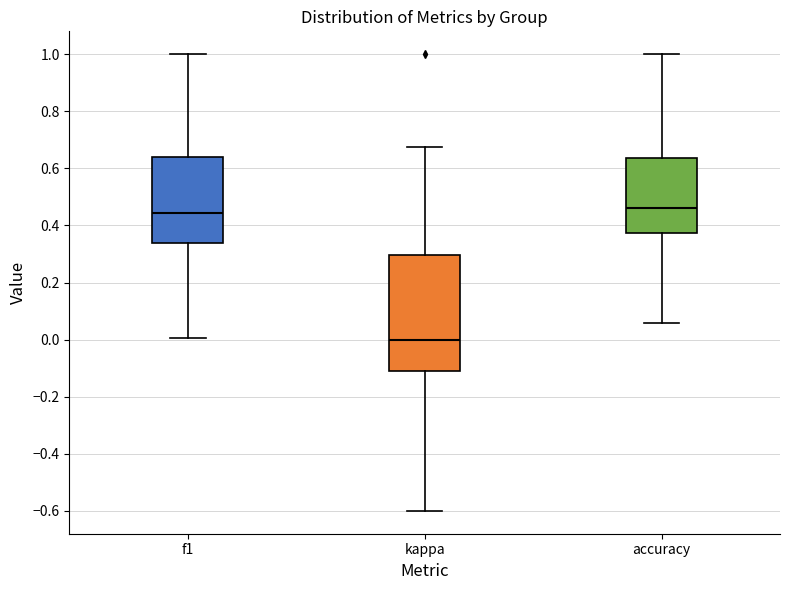

Where is the lower edge of the box for accuracy on the y-axis? The values are not printed on the chart, so give them approximately, as read against the axis.

0.38